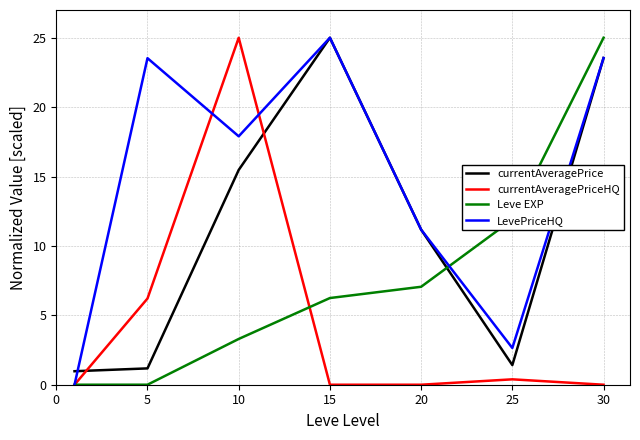

Rank the series by their average value, from lowest to highest.

currentAveragePriceHQ, Leve EXP, currentAveragePrice, LevePriceHQ